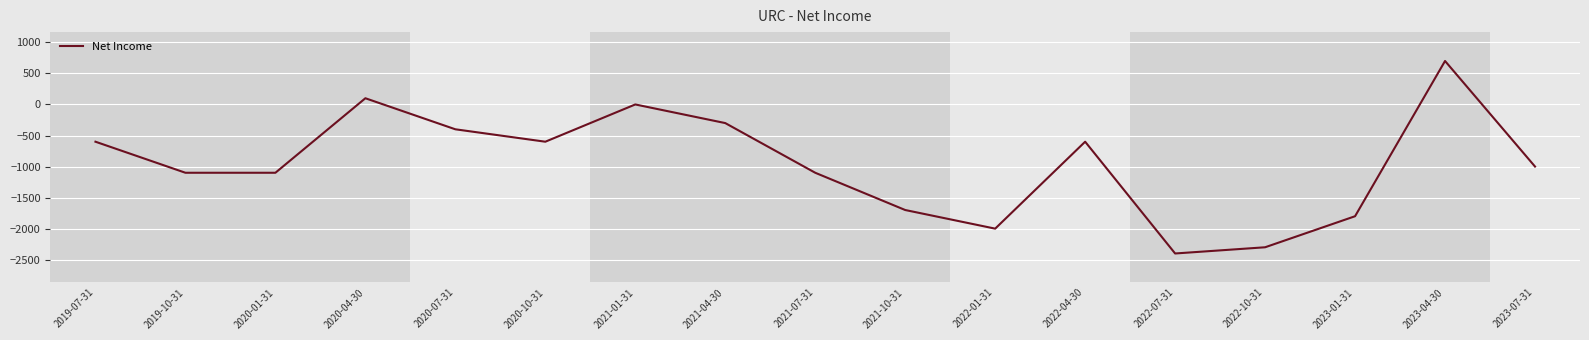

How many categories are shown in the chart?

17